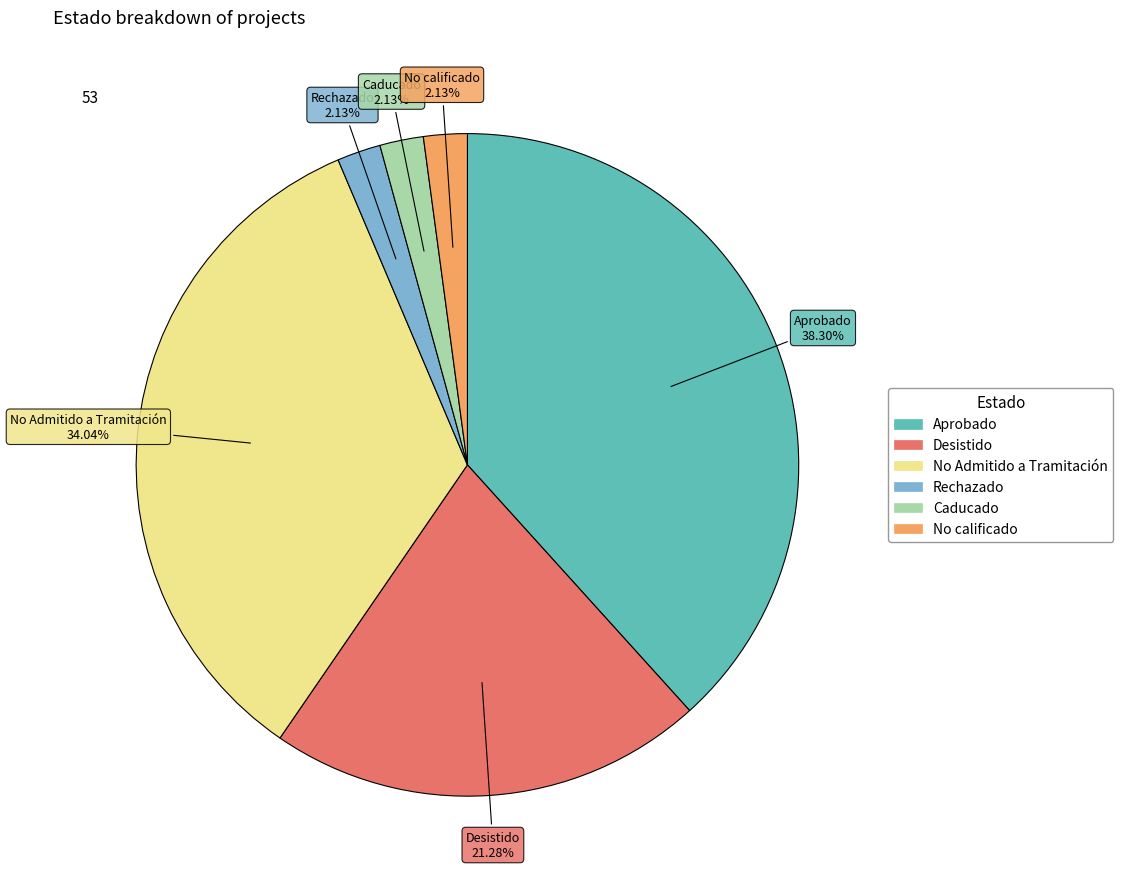

Which has a higher value, No calificado or No Admitido a Tramitación?

No Admitido a Tramitación